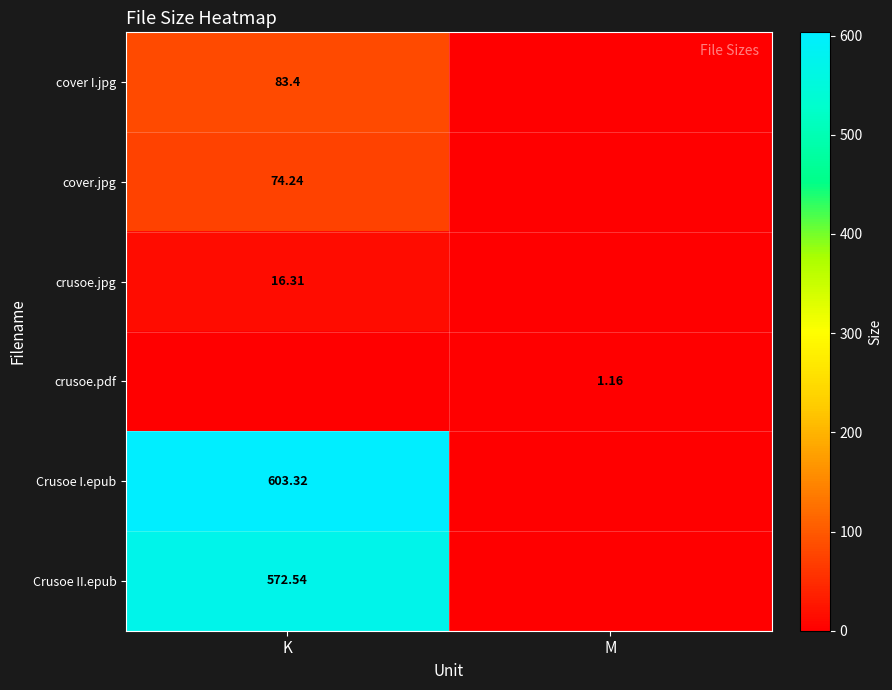

How many values in the crusoe.pdf series exceed 1?

1